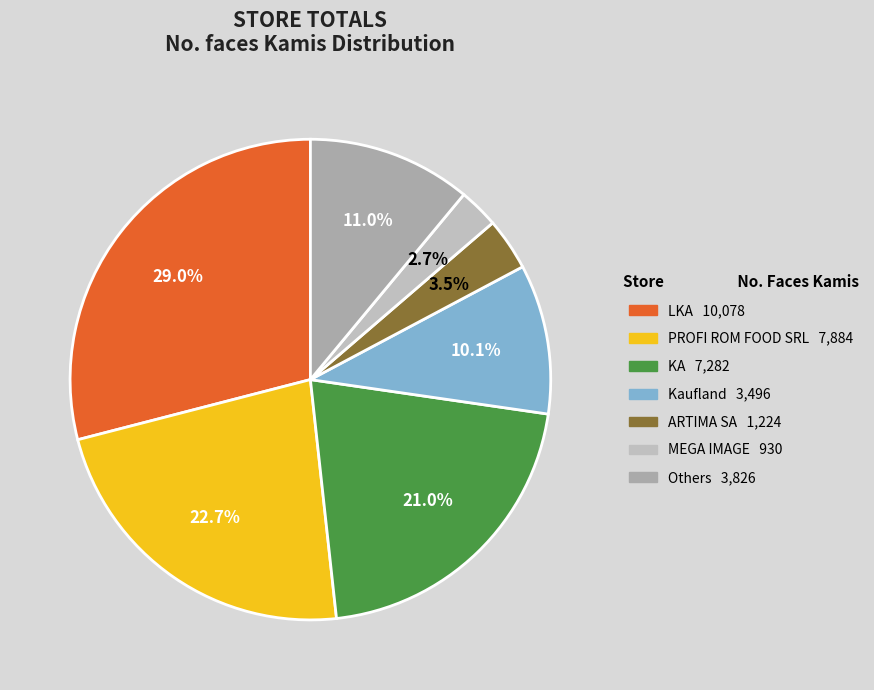

Is there any slice that represents more than half of the pie?

No